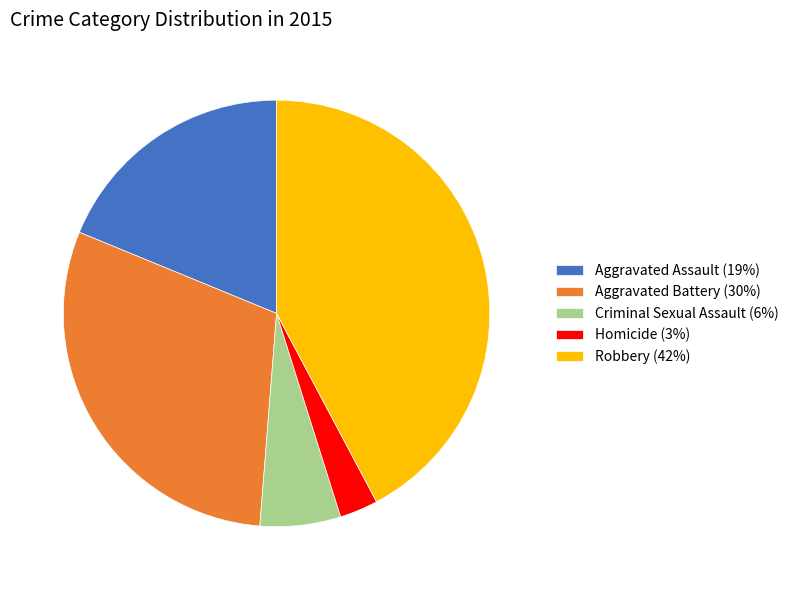

Which slice is the smallest?

Homicide